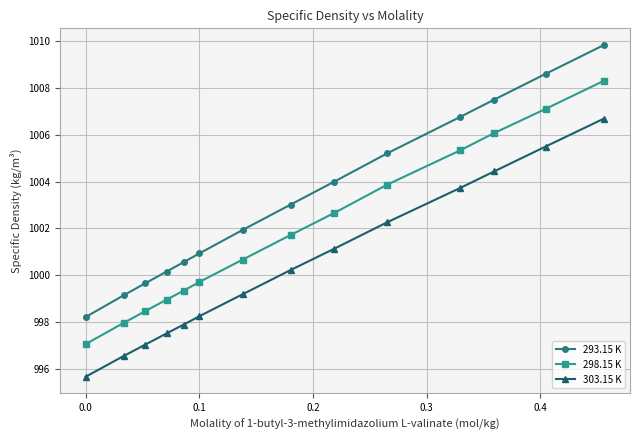

True or false: 293.15 K and 303.15 K cross at least once.

False